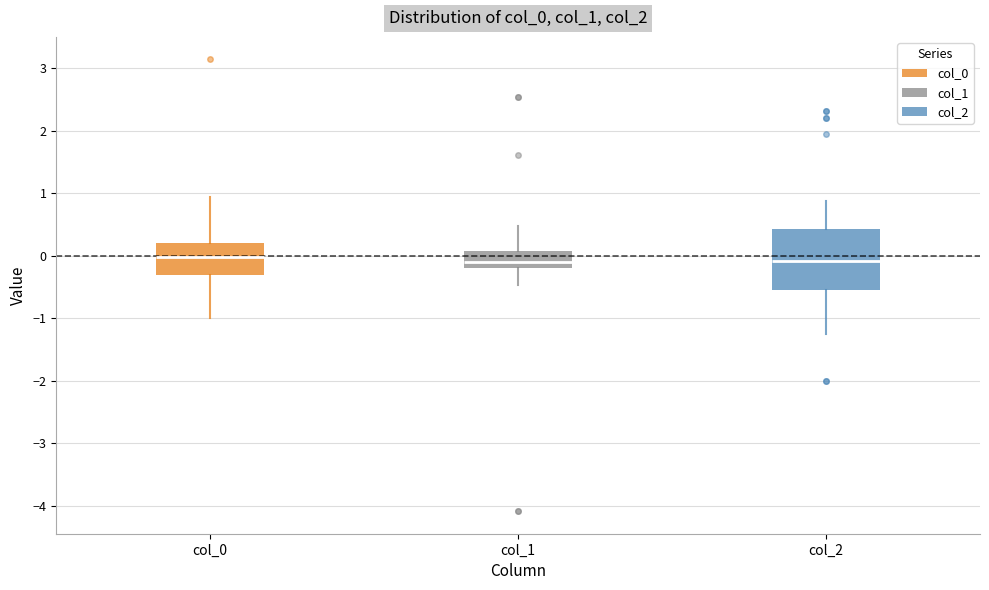

Comparing the boxes themselves (not the whiskers), which one is the tallest?

col_2